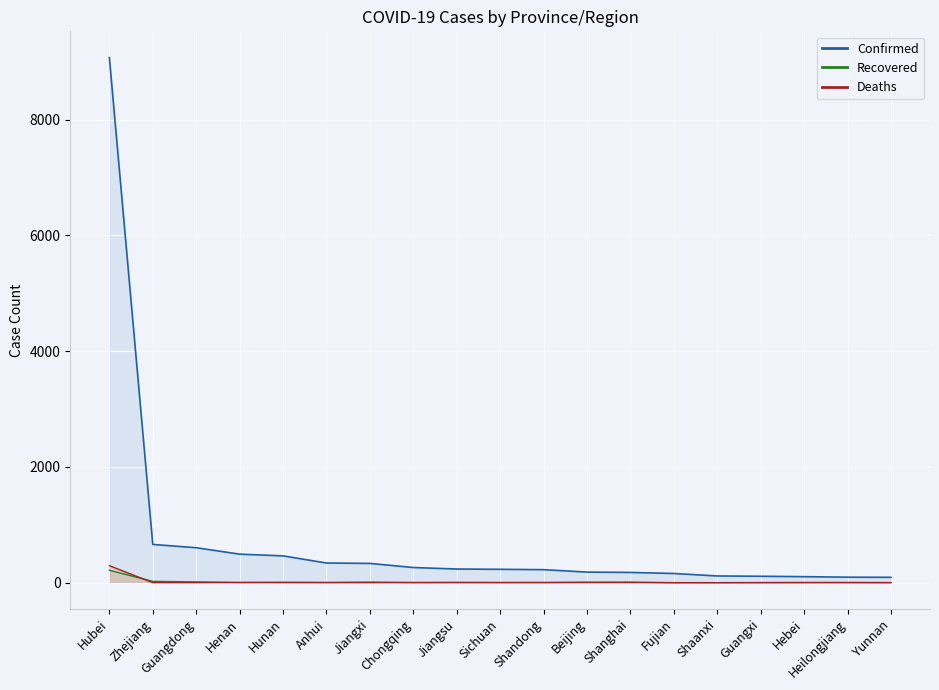

Between Guangxi and Sichuan, which is larger?

Sichuan